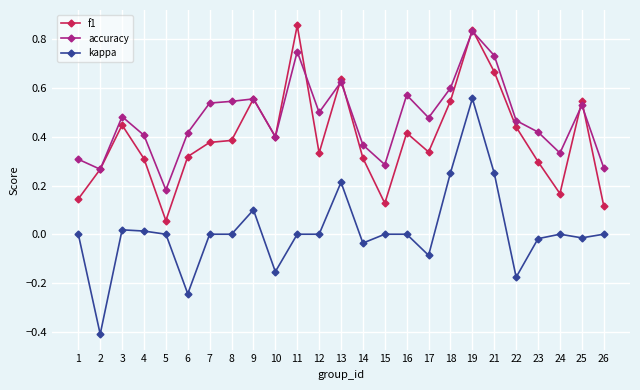

True or false: kappa has more than 1 points higher than both neighbors.

True